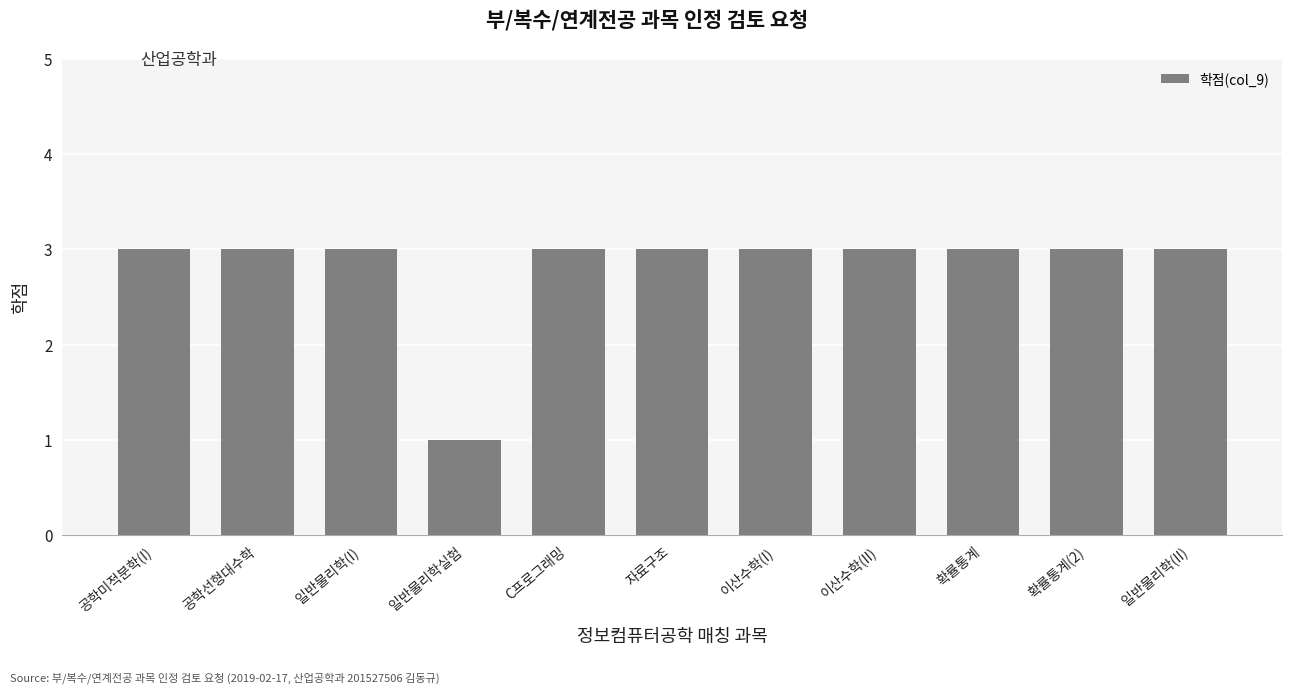

What is the change in value from 일반물리학(I) to 일반물리학실험?

-2